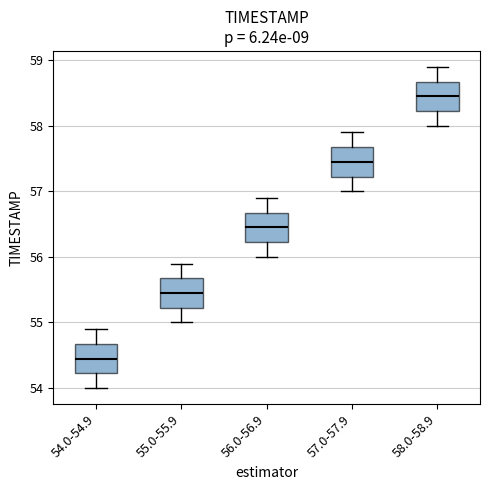

Reading left to right, transcribe this box plot: for each box, give where its median line is, the range the box spans, and where its two whiskers end, as read against the y-axis. The values are not printed on the chart, so give them approximately, as read against the axis.

54.0-54.9: median 54.5, box 54.2 to 54.7, whiskers 54.0 to 54.9
55.0-55.9: median 55.5, box 55.2 to 55.7, whiskers 55.0 to 55.9
56.0-56.9: median 56.5, box 56.2 to 56.7, whiskers 56.0 to 56.9
57.0-57.9: median 57.5, box 57.2 to 57.7, whiskers 57.0 to 57.9
58.0-58.9: median 58.5, box 58.2 to 58.7, whiskers 58.0 to 58.9